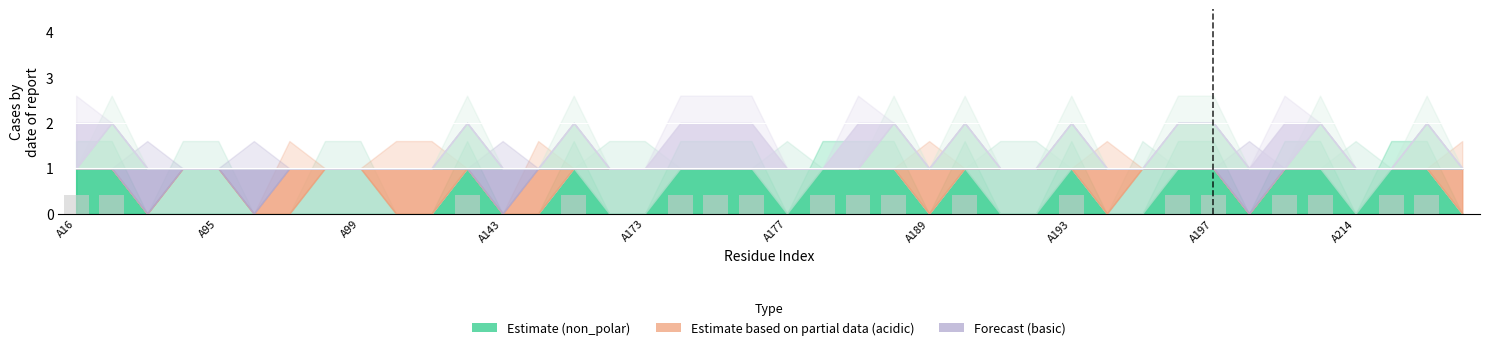

What is the greatest value displayed?

0.4